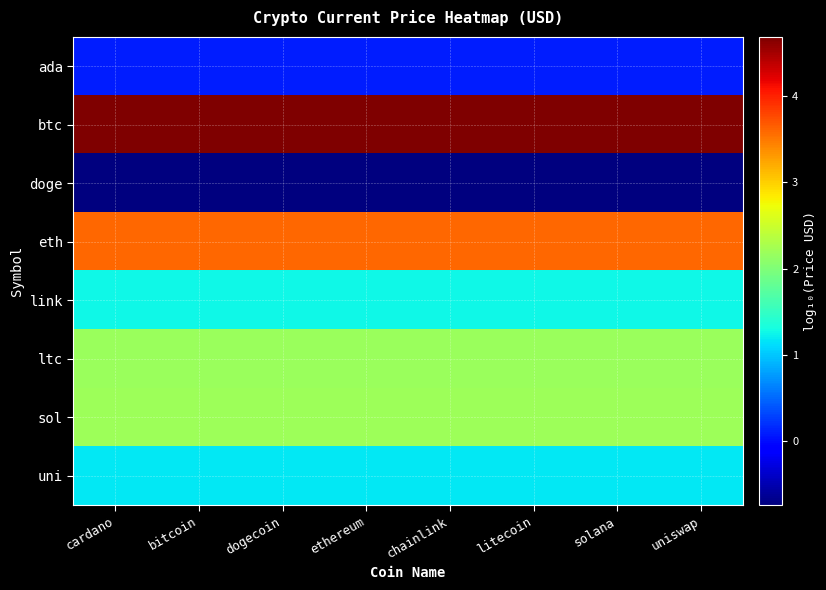

At which category is the sum across all series the highest?

cardano